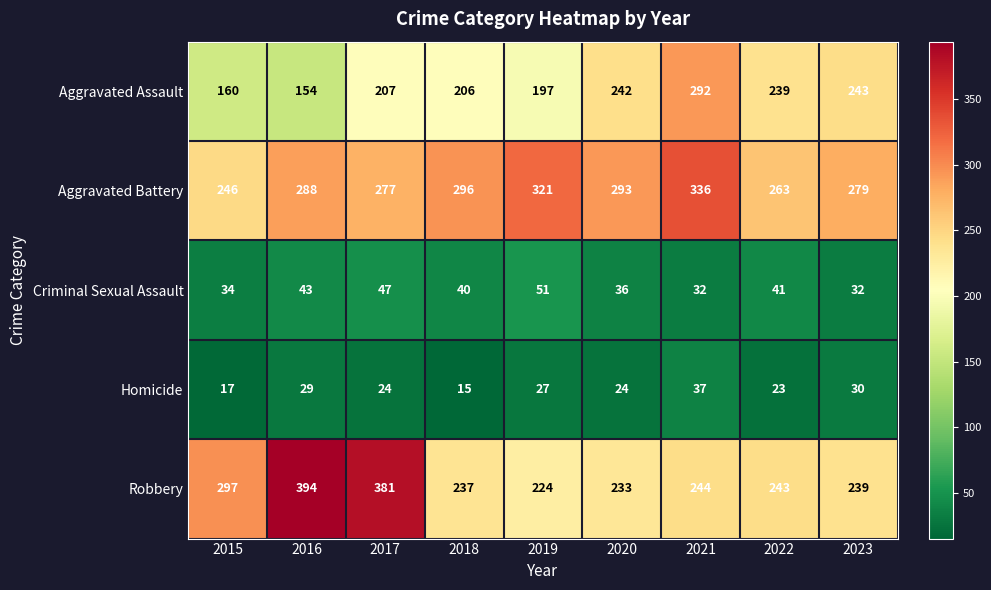

What is the total value across all series at 2015?

754